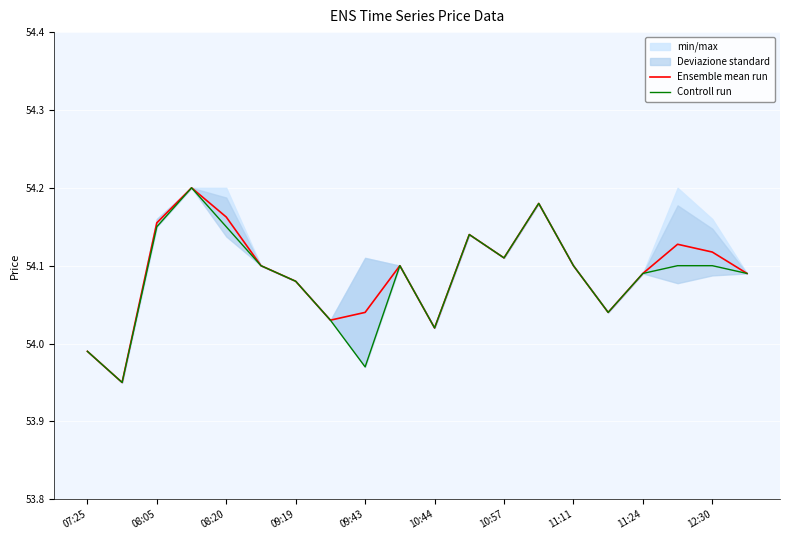

How many data points in Controll run are less than 54?

3